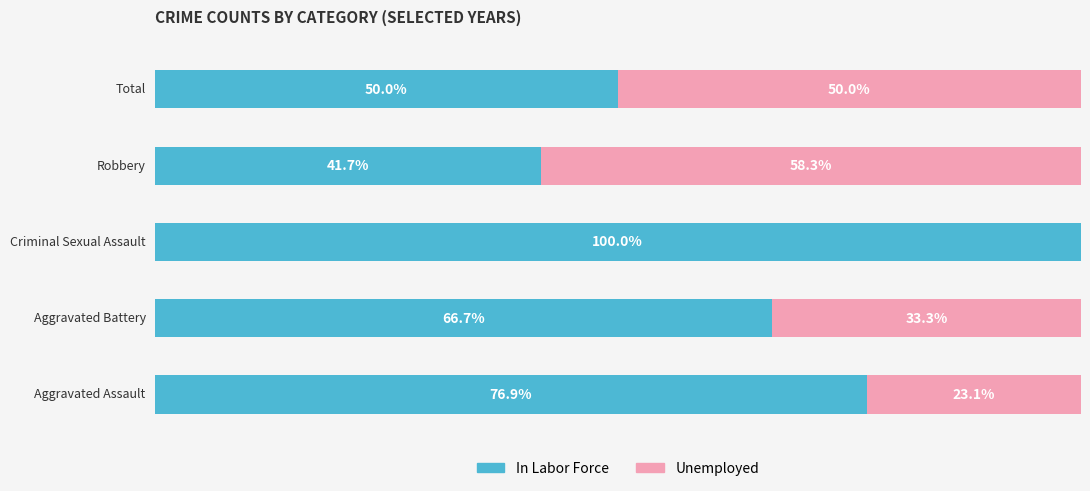

What is the average value of the Unemployed series?

32.9